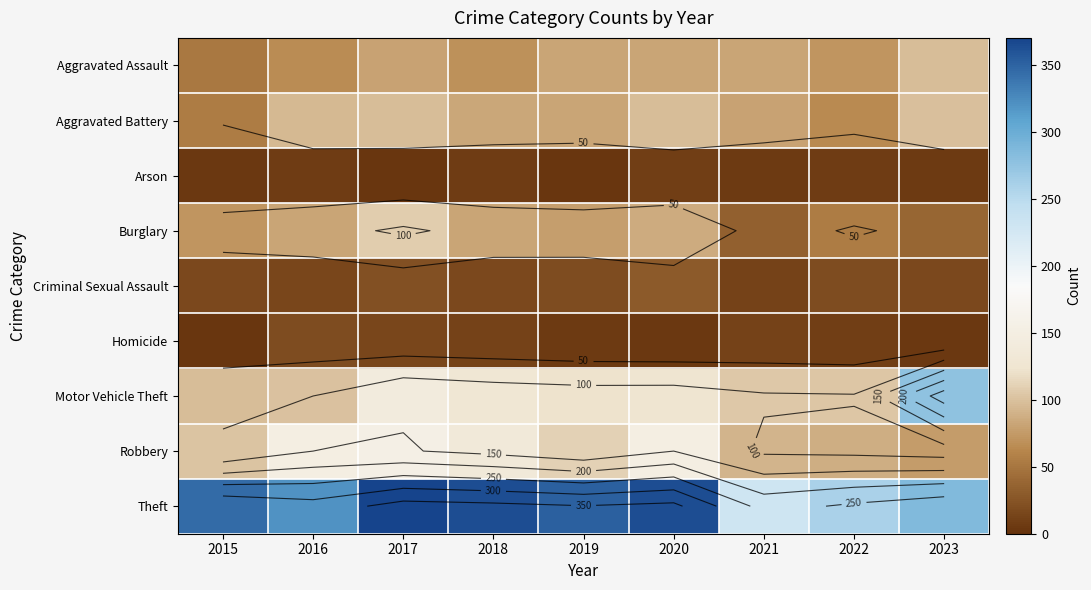

At how many categories does at least one series exceed 338?

5